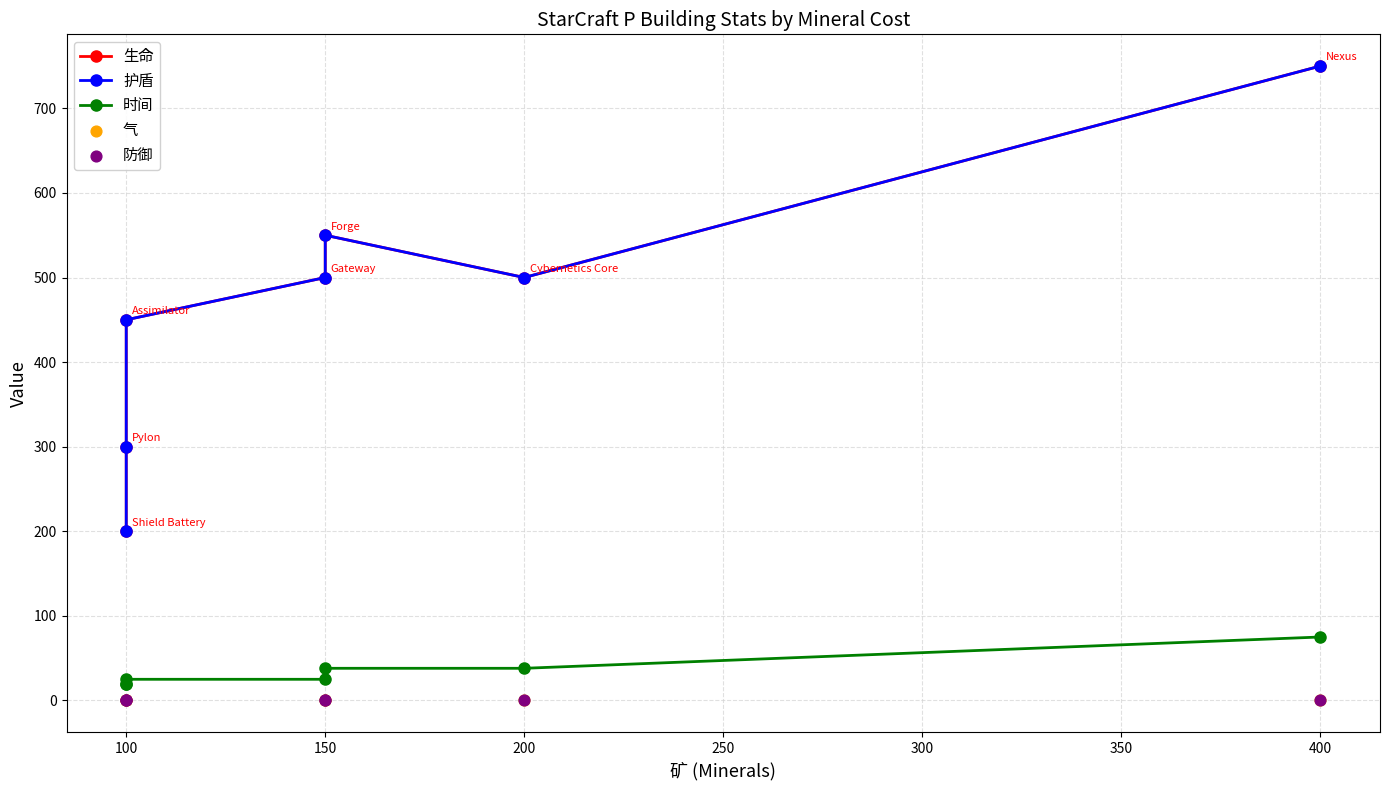

What are all the series names shown in the legend?

生命, 护盾, 时间, 气, 防御